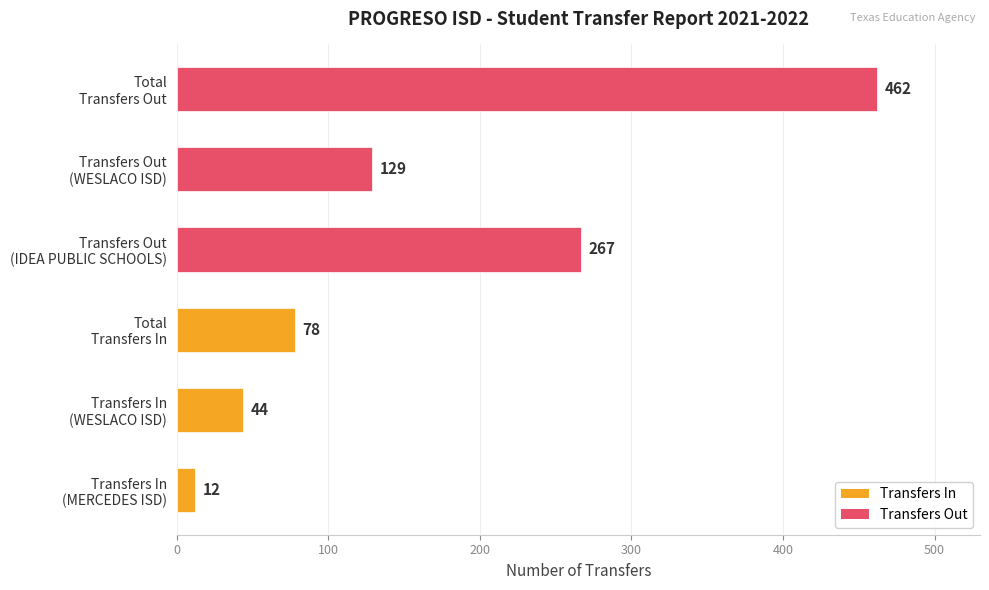

What is the sum of all values?

992